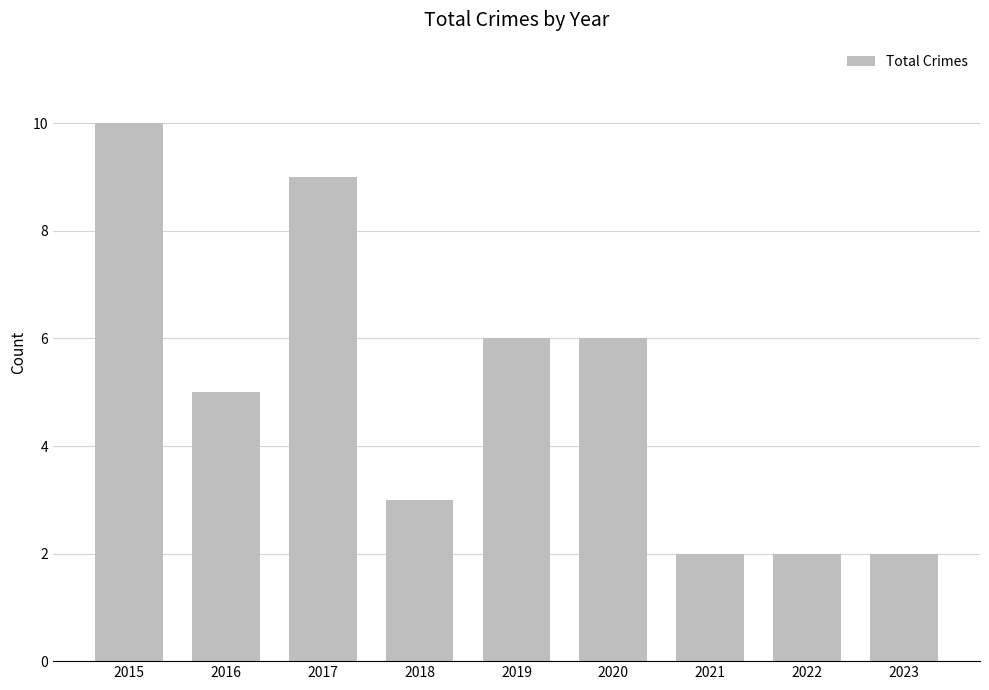

The chart shows a value of 6 at 2020. True or false?

True